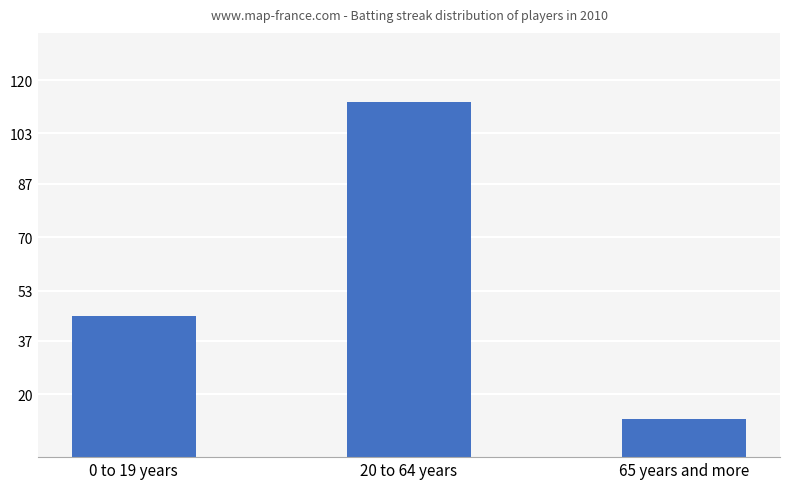

At which label is the value closest to 62?

0 to 19 years